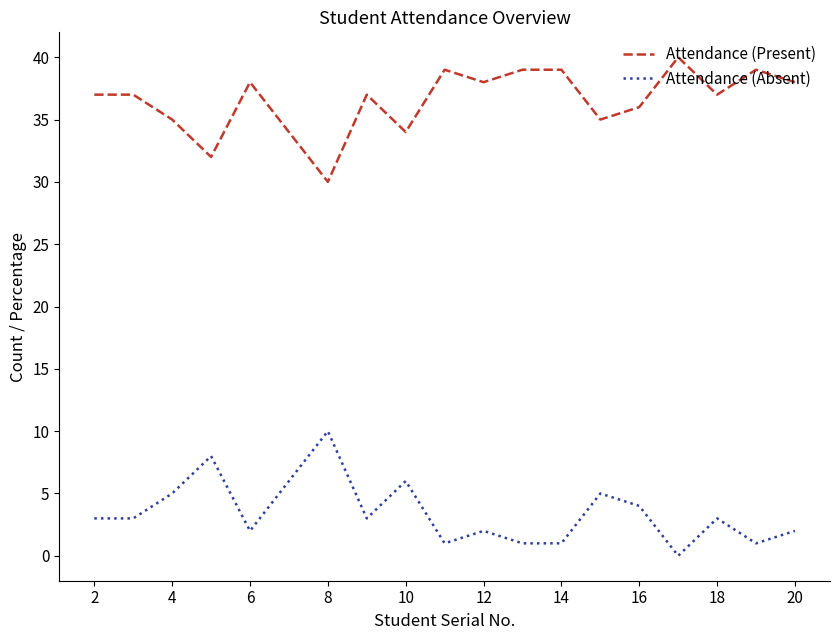

True or false: Attendance (Present) and Attendance (Absent) intersect in this chart.

False